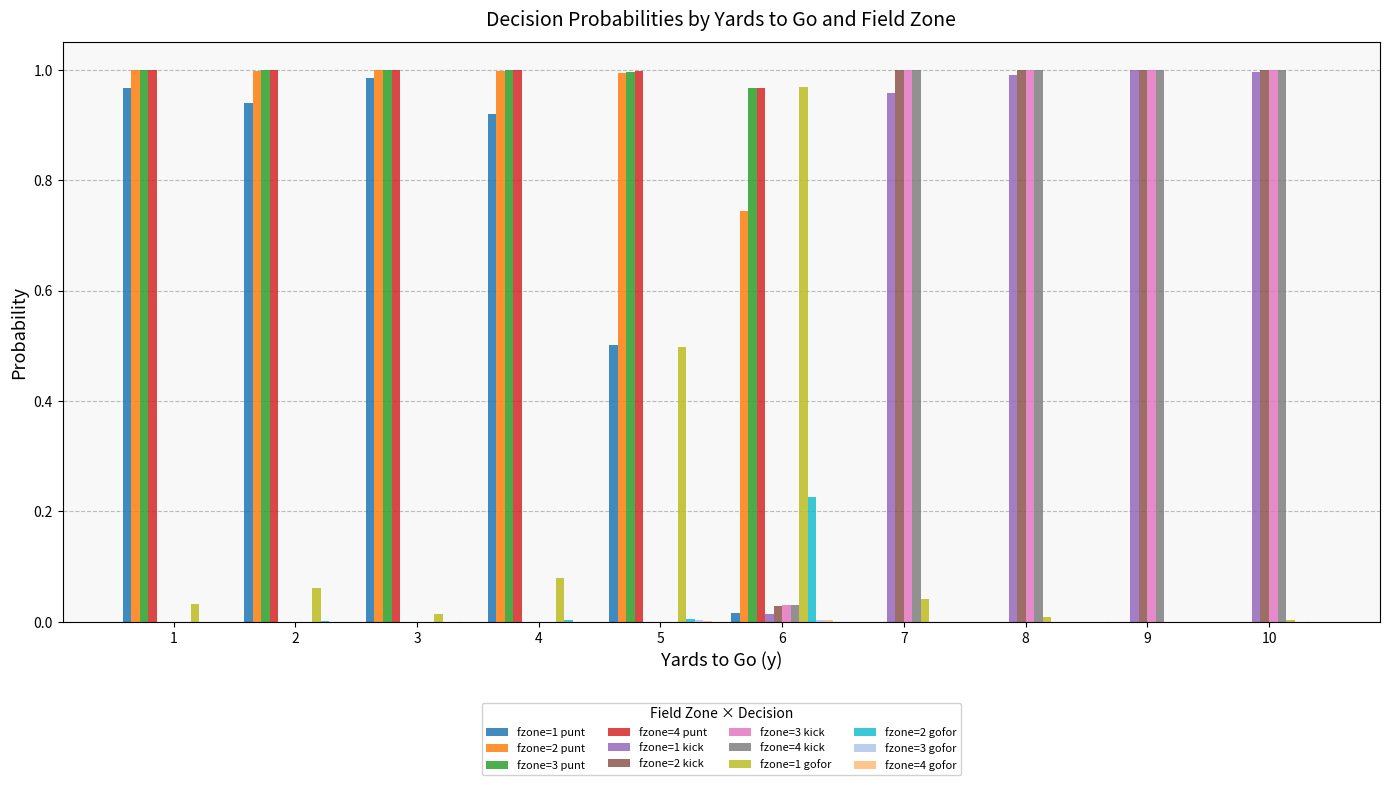

The fzone=2 punt series shows 1.6 at 5. True or false?

False